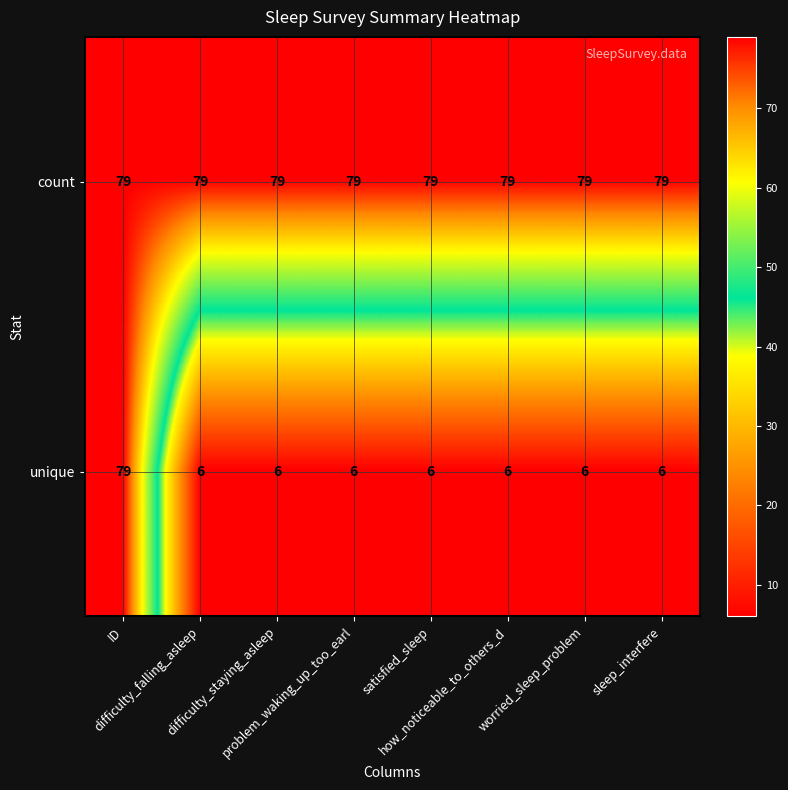

How many categories are shown in the chart?

8